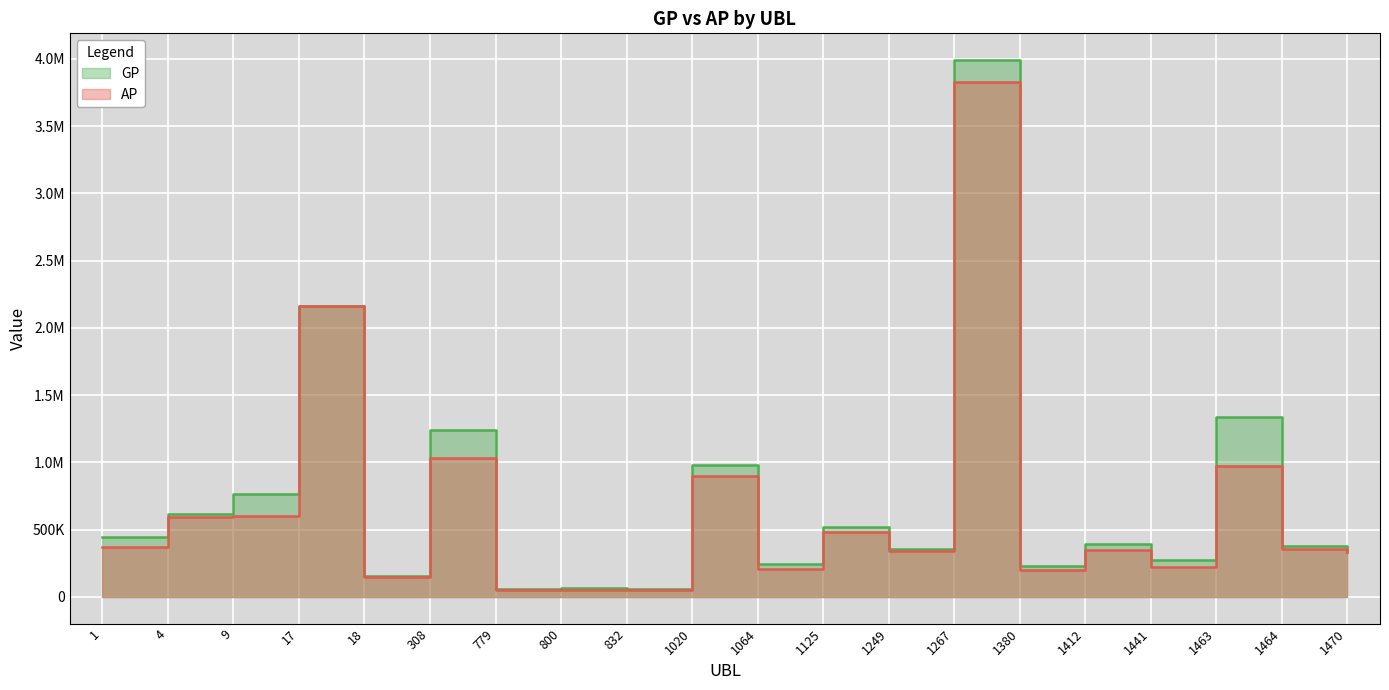

How many values in the GP series exceed 395397?

9